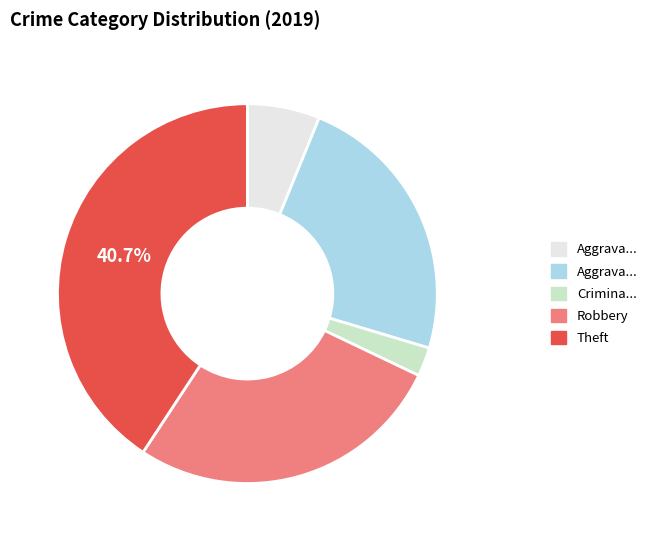

Is there a majority slice in this chart?

No